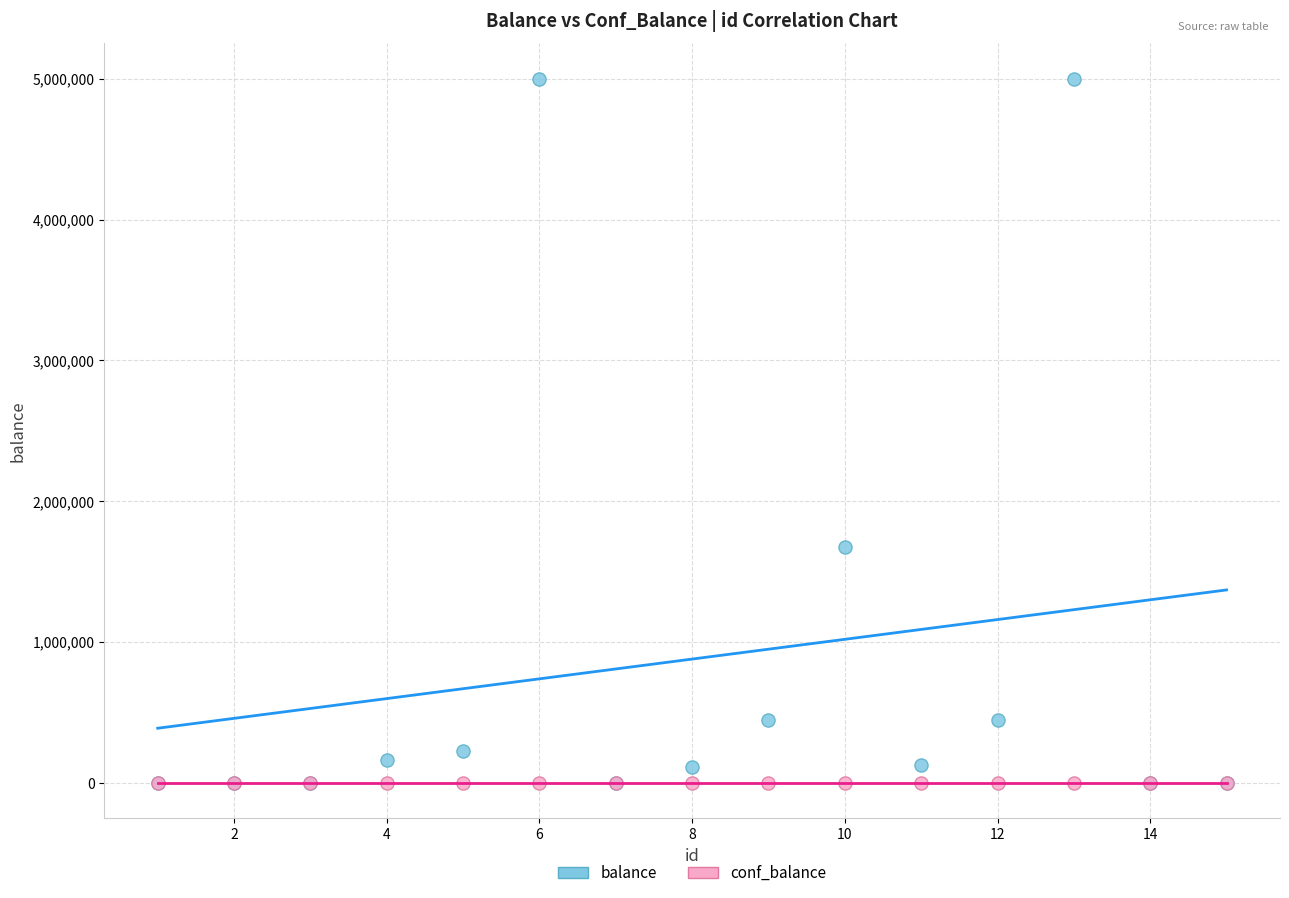

In the balance series, what Y value is closest to 2500000?

1677935